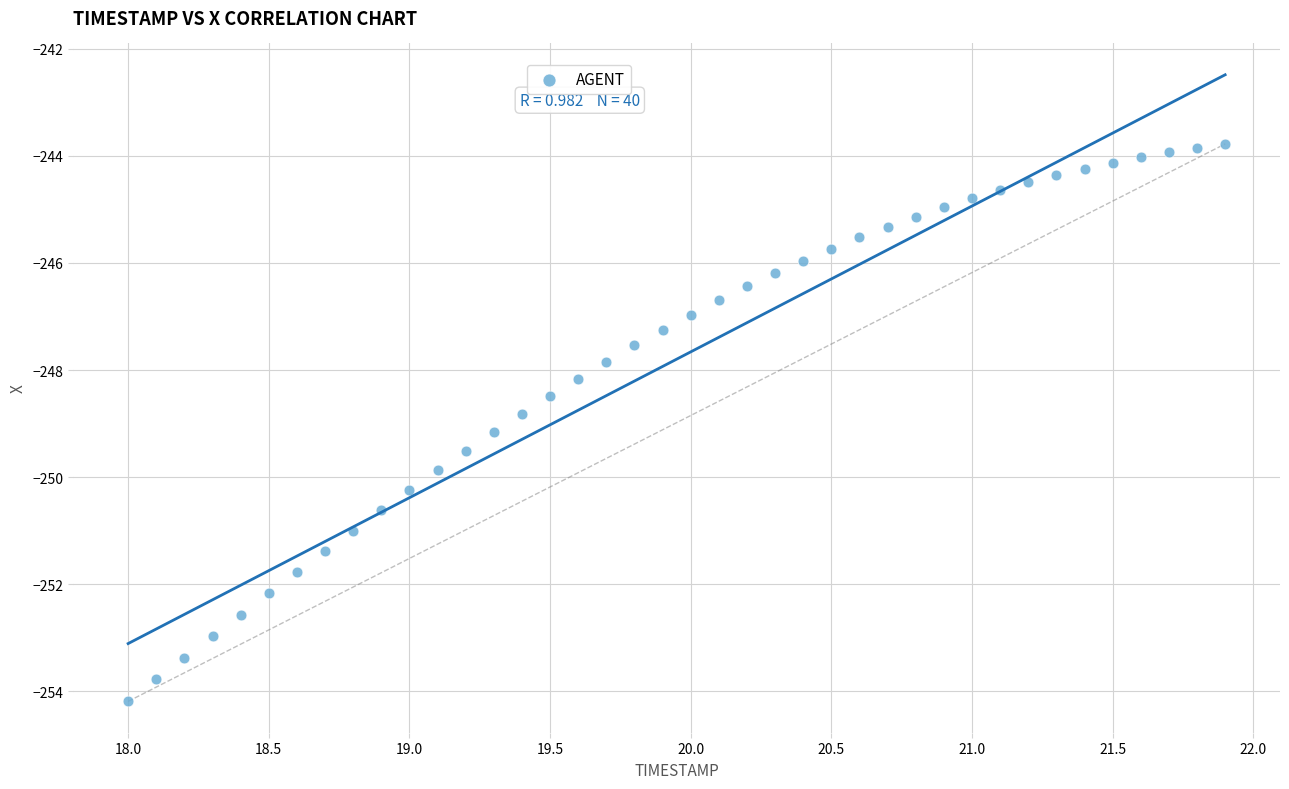

What is the range of X values (max minus min)?

3.9